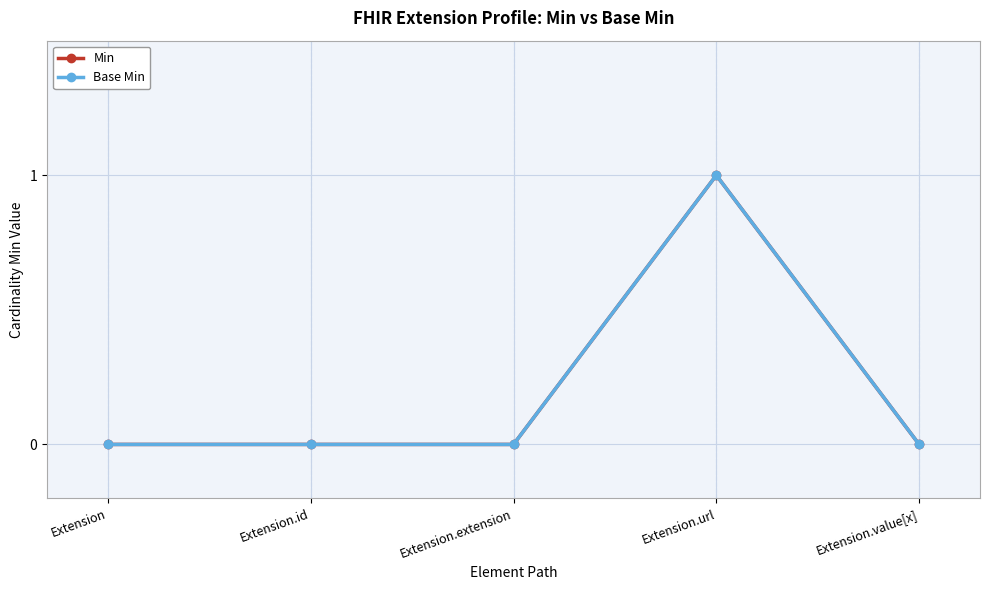

What is the sum of the Min values at Extension.extension and Extension.url?

1